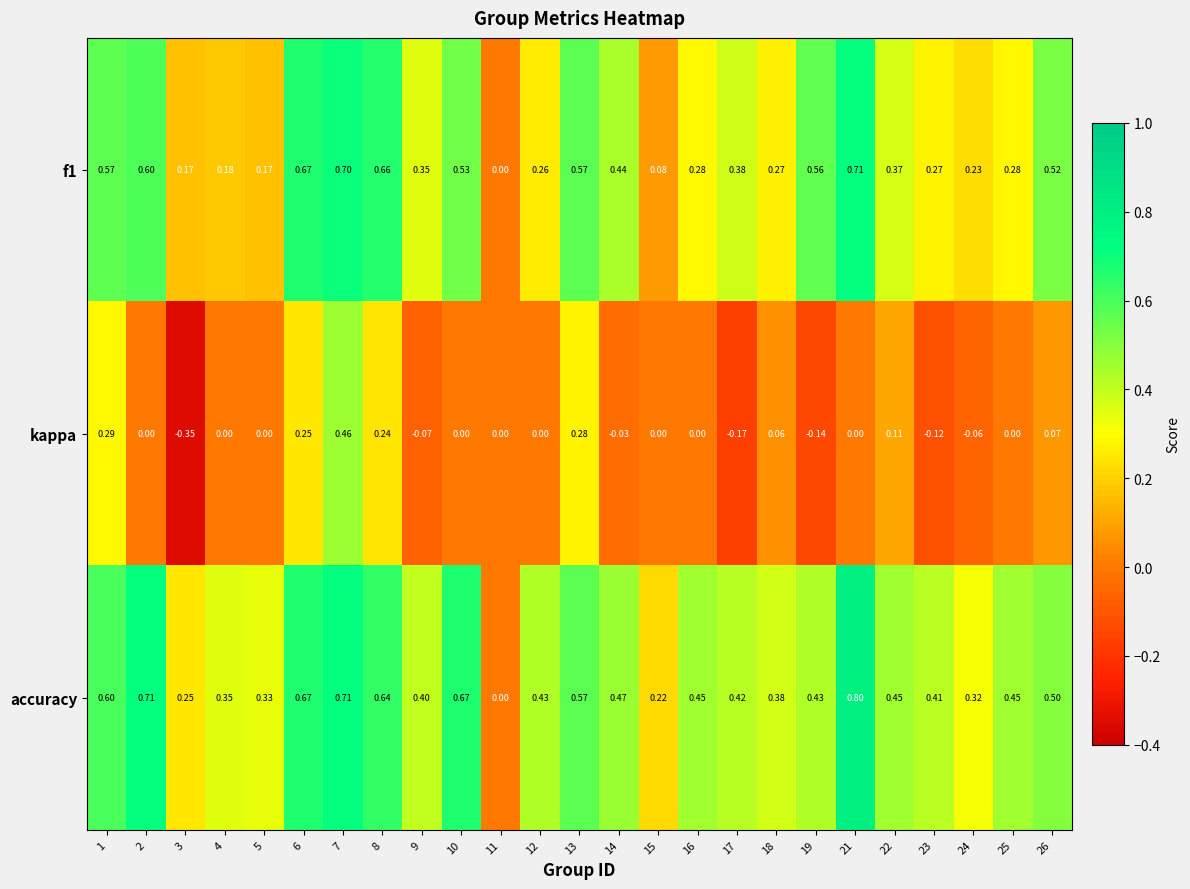

Which series has the widest spread of values?

kappa